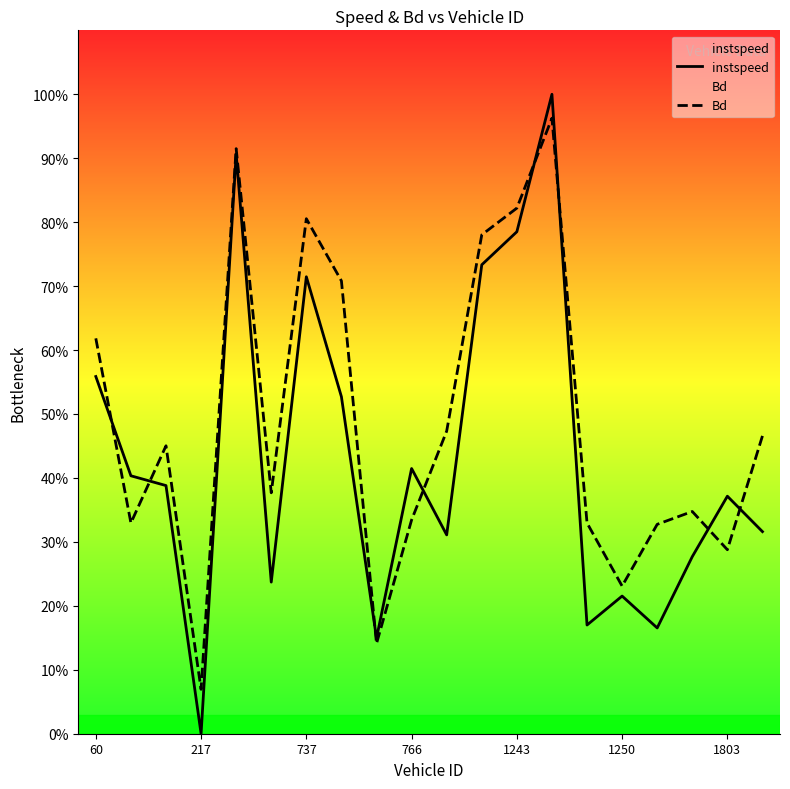

What is the sum of the instspeed values at 13 and 7?

1.5